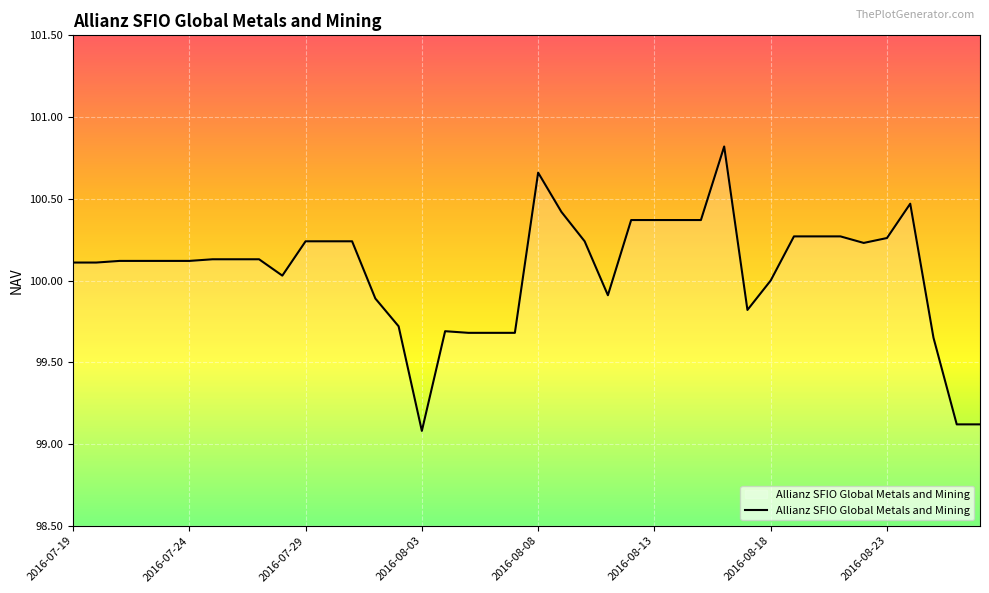

What is the greatest value displayed?

100.8